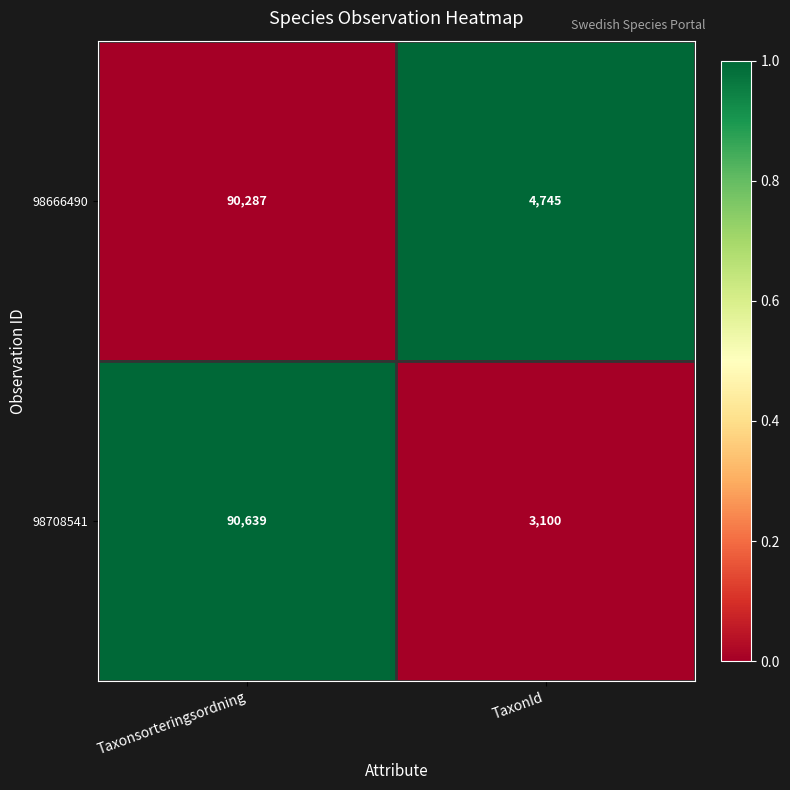

Which category has the highest value across all series?

Taxonsorteringsordning